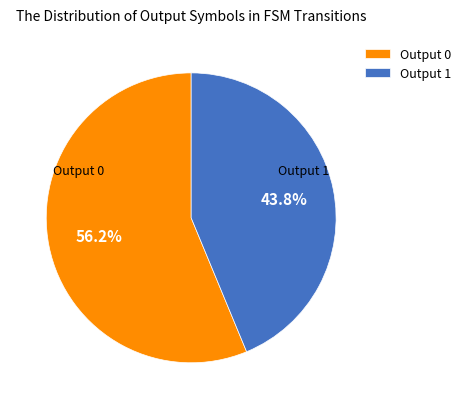

Between Output 1 and Output 0, which is larger?

Output 0